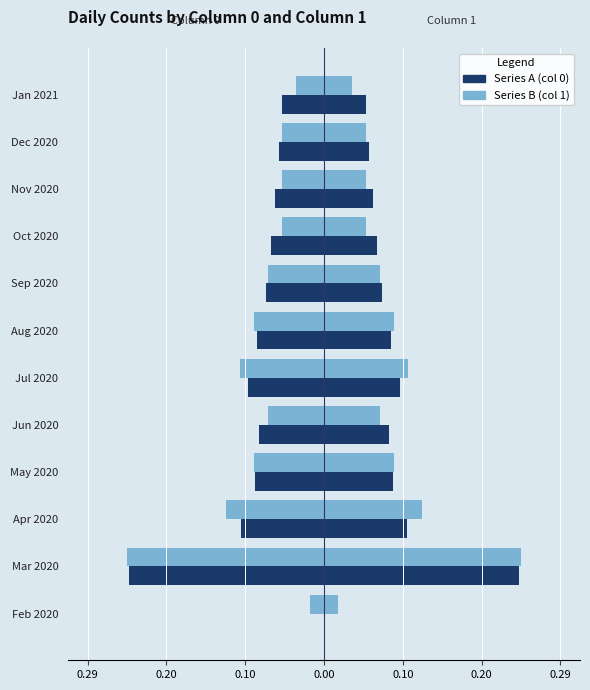

What is the maximum value shown in the chart?

0.2